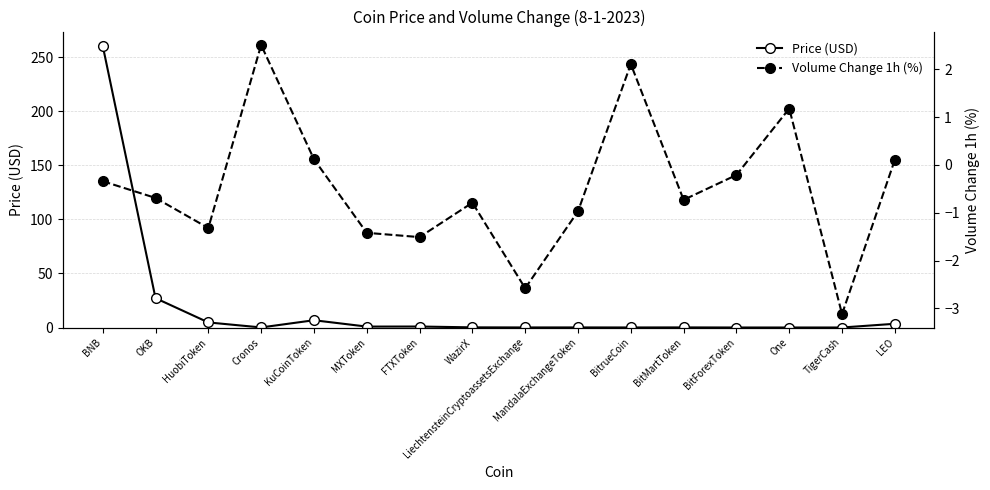

Between FTXToken and MandalaExchangeToken, which series saw the biggest shift?

Price (USD)